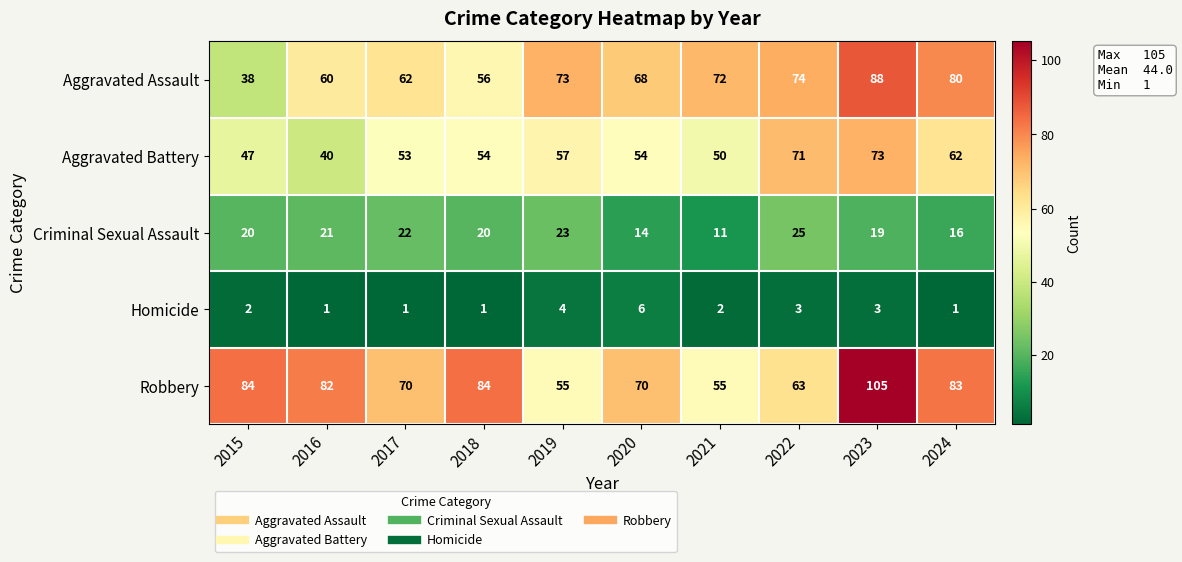

What is the total value across all series at 2024?

242